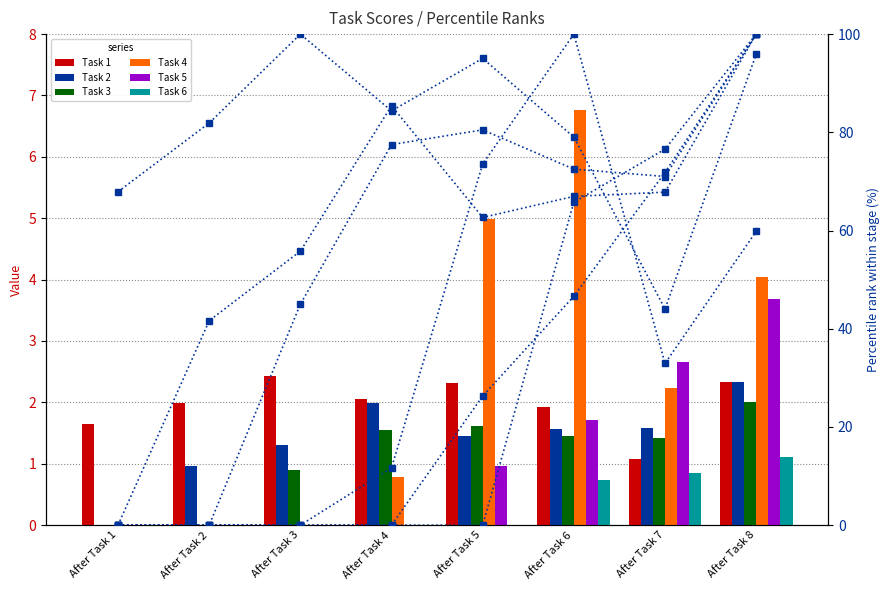

What is the difference between the second highest and second lowest values in the Task 5 series?

2.6